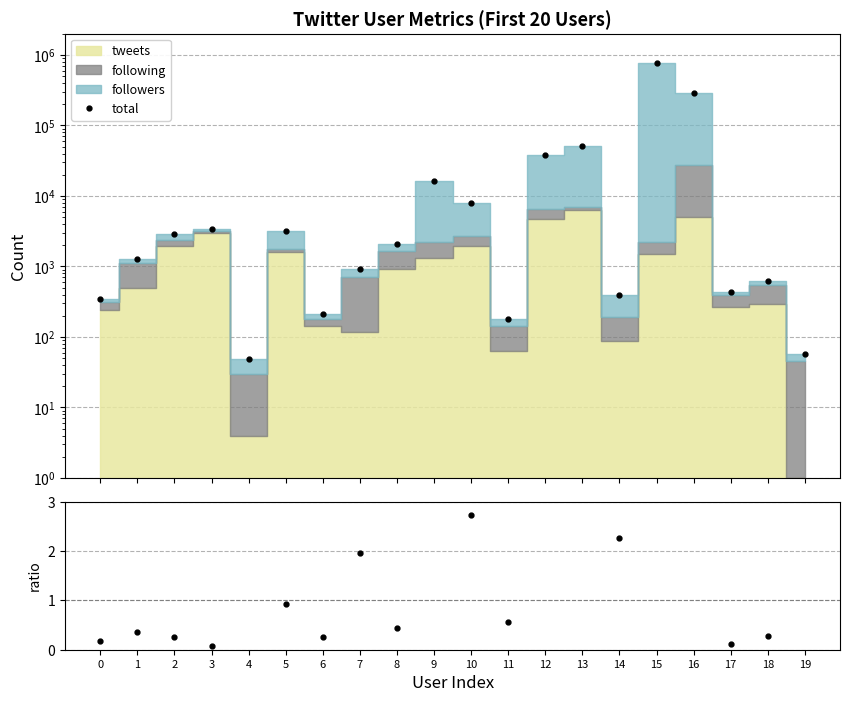

Is the value of total at 3 greater than the value of followers/tweets at 18?

Yes